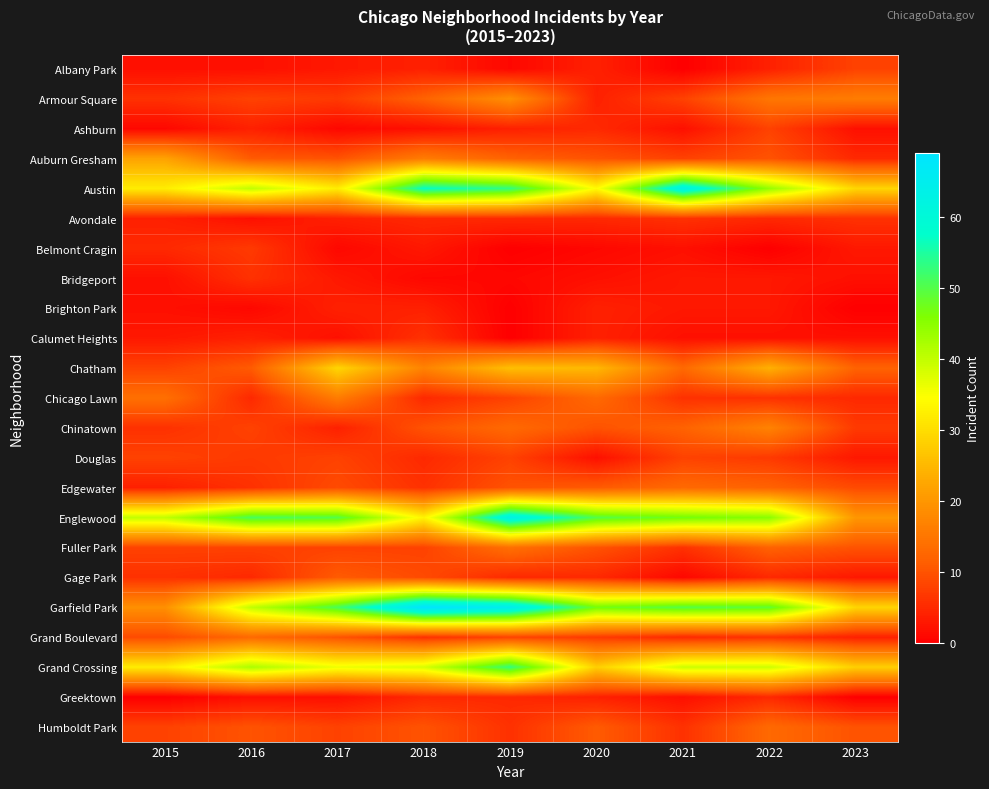

At which category does the chart reach its minimum across all series?

2021